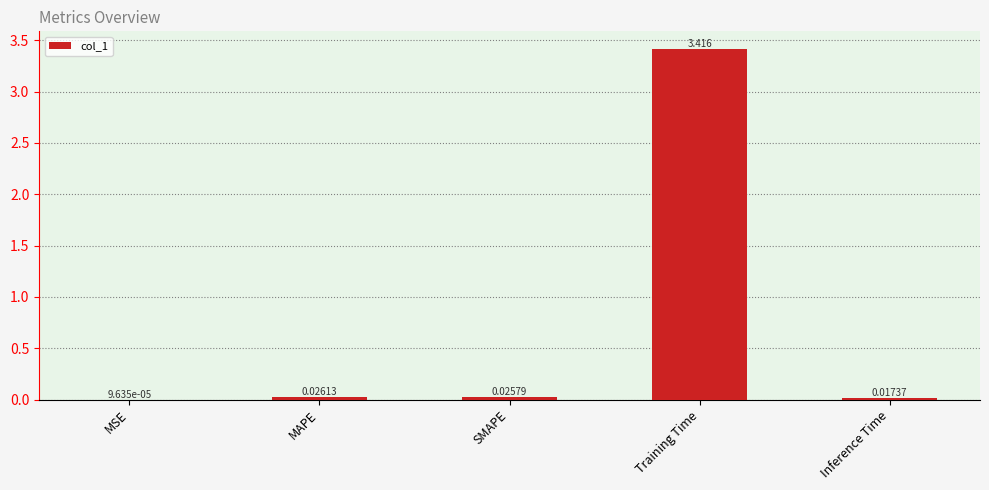

Does the chart contain stacked bars?

No